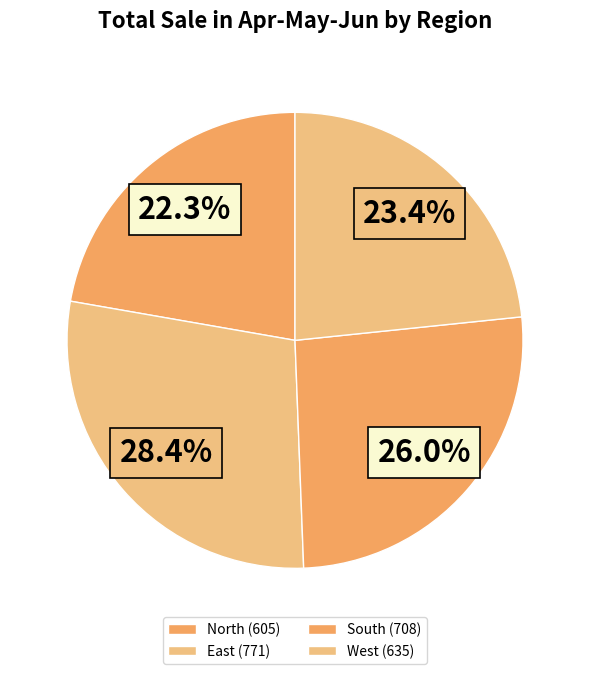

How many slices are in this pie chart?

4